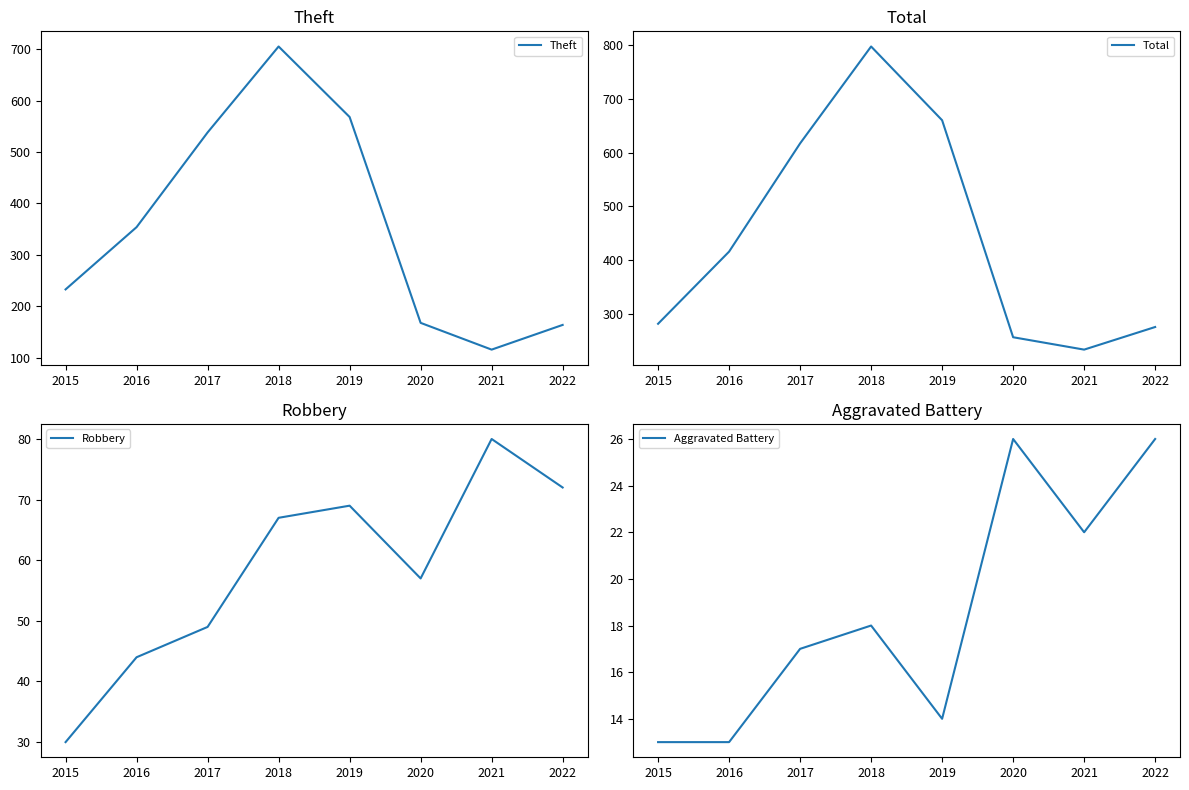

The Theft series shows 415 at 2015. True or false?

False